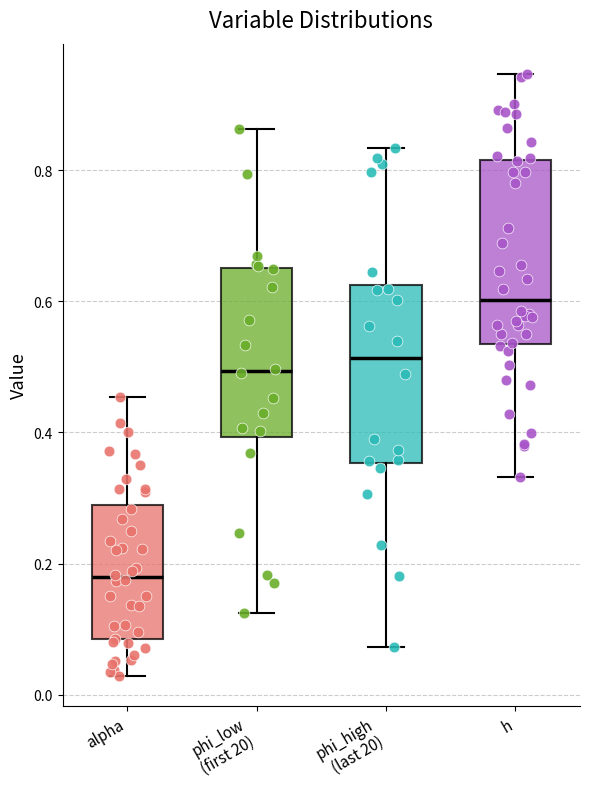

Reading left to right, transcribe this box plot: for each box, give where its median line is, the range the box spans, and where its two whiskers end, as read against the y-axis. The values are not printed on the chart, so give them approximately, as read against the axis.

alpha: median 0.18, box 0.08 to 0.28, whiskers 0.02 to 0.46
phi_low (first 20): median 0.50, box 0.40 to 0.66, whiskers 0.12 to 0.86
phi_high (last 20): median 0.52, box 0.36 to 0.62, whiskers 0.08 to 0.84
h: median 0.60, box 0.54 to 0.82, whiskers 0.34 to 0.94